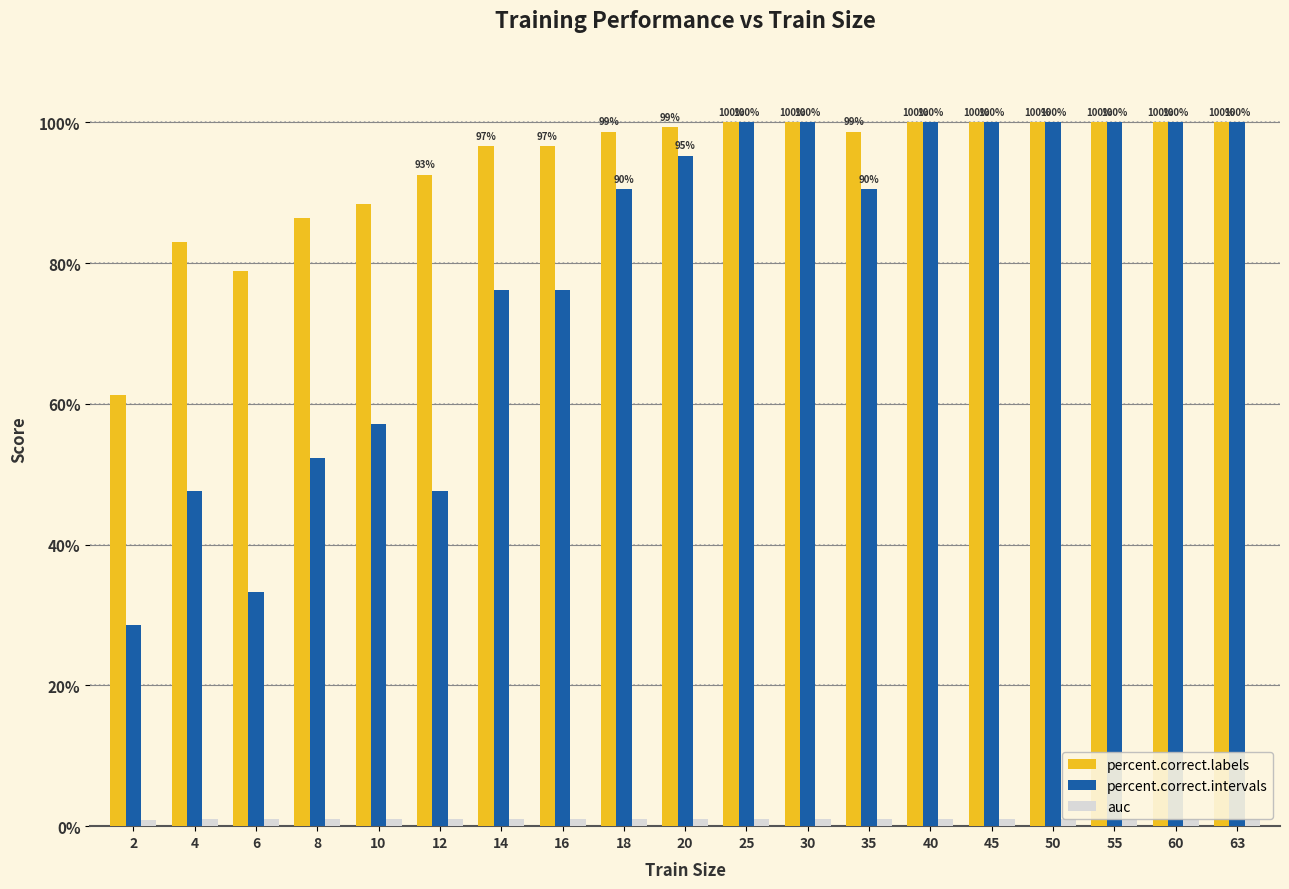

What are all the series names shown in the legend?

percent.correct.labels, percent.correct.intervals, auc